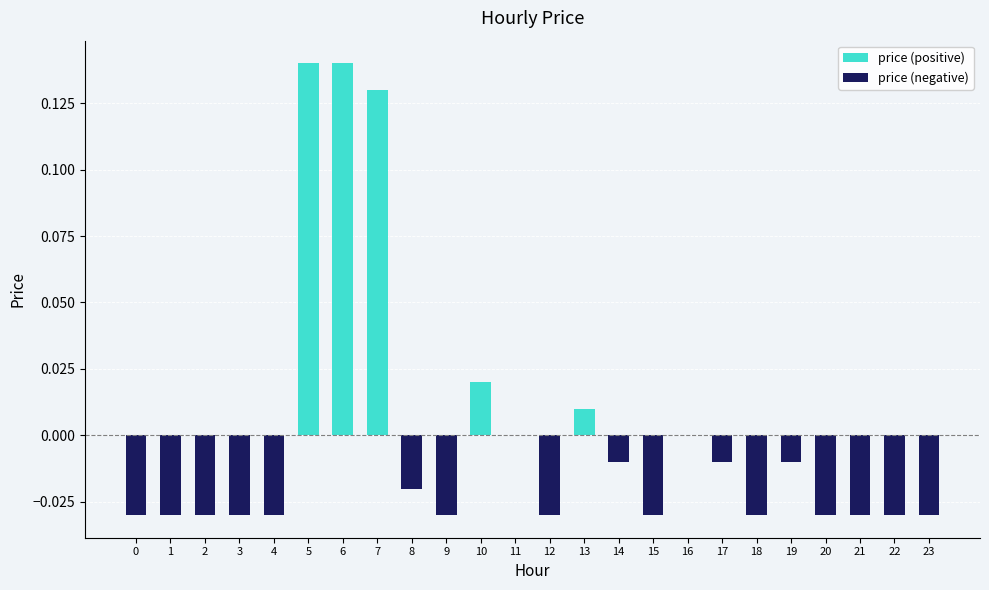

The value of price (positive) at 22 is -0.1. True or false?

False